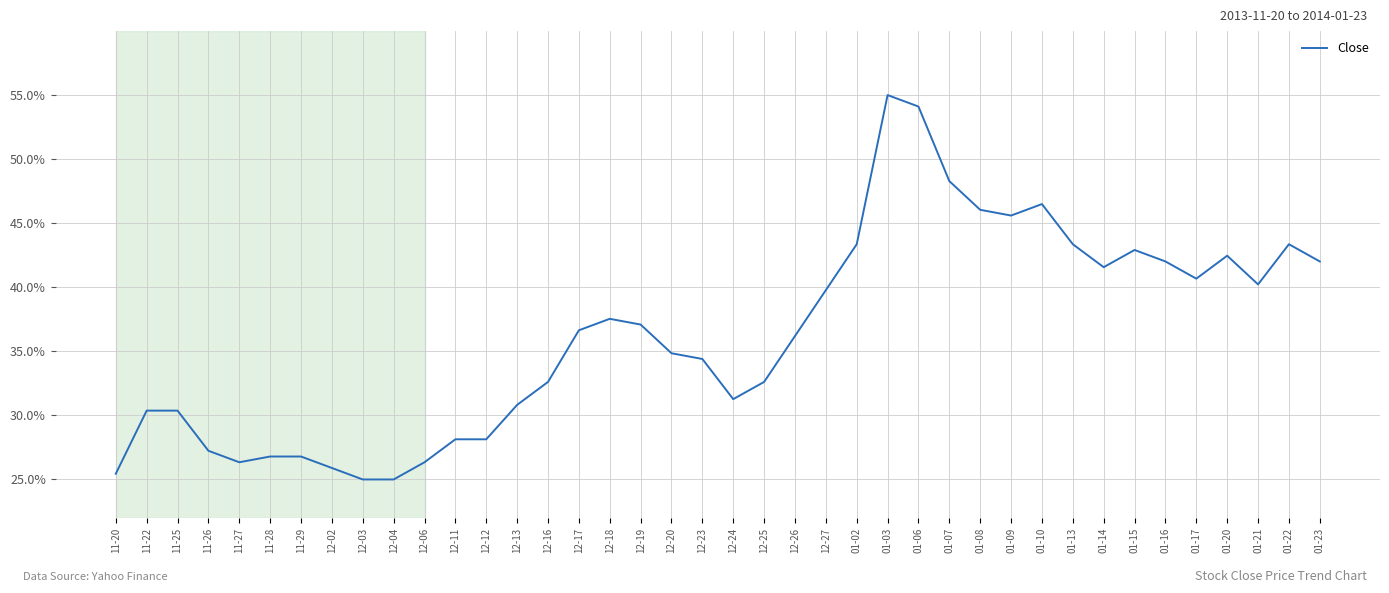

Is this an area chart (filled region under the line)?

No